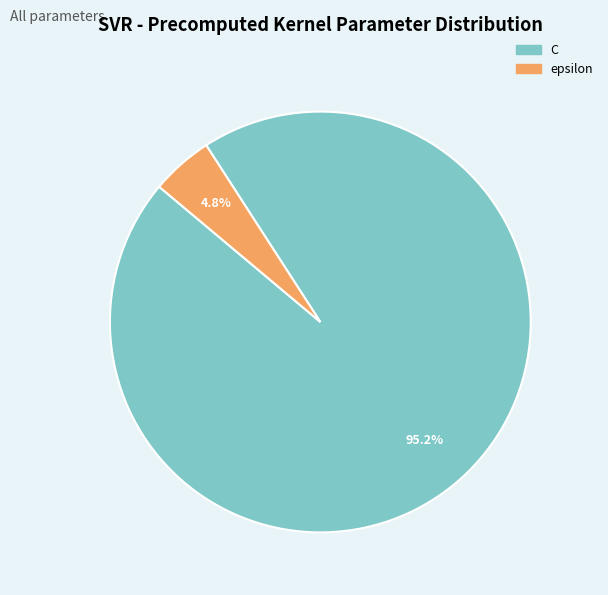

What percentage is the epsilon slice, to the nearest percent?

5%